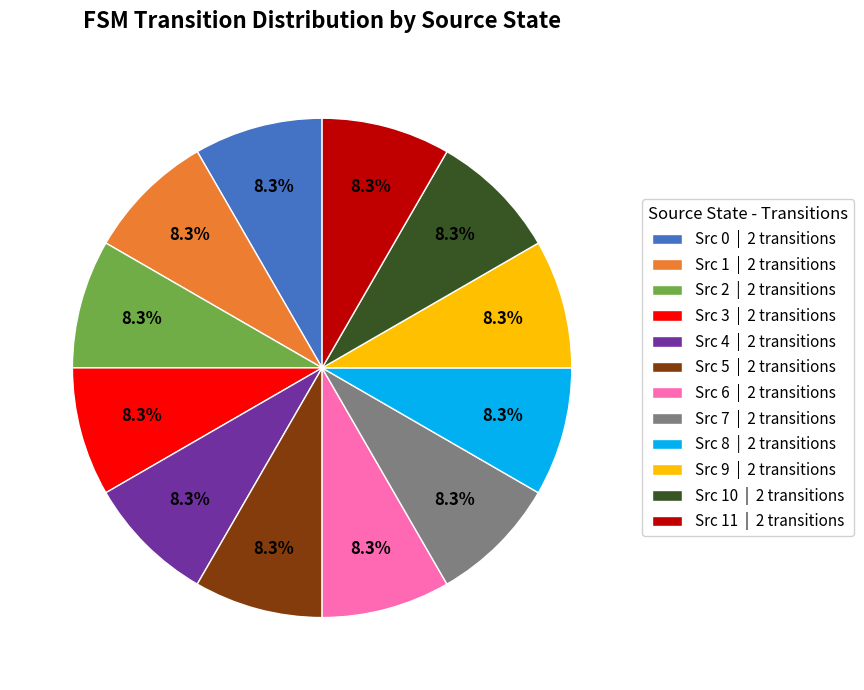

Combined, what portion of the pie is Src 2 | 2 transitions and Src 1 | 2 transitions?

16.7%